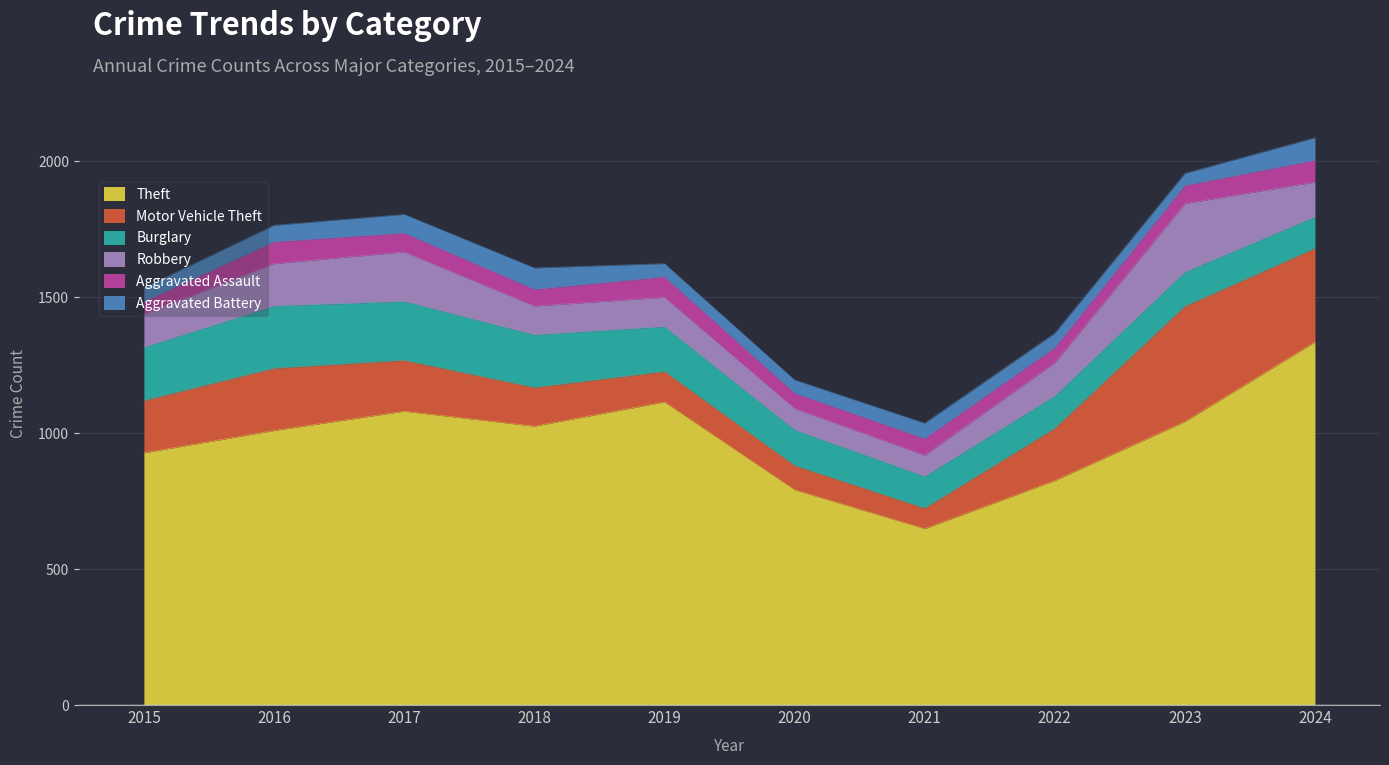

At which label does Aggravated Battery first exceed 57?

2016